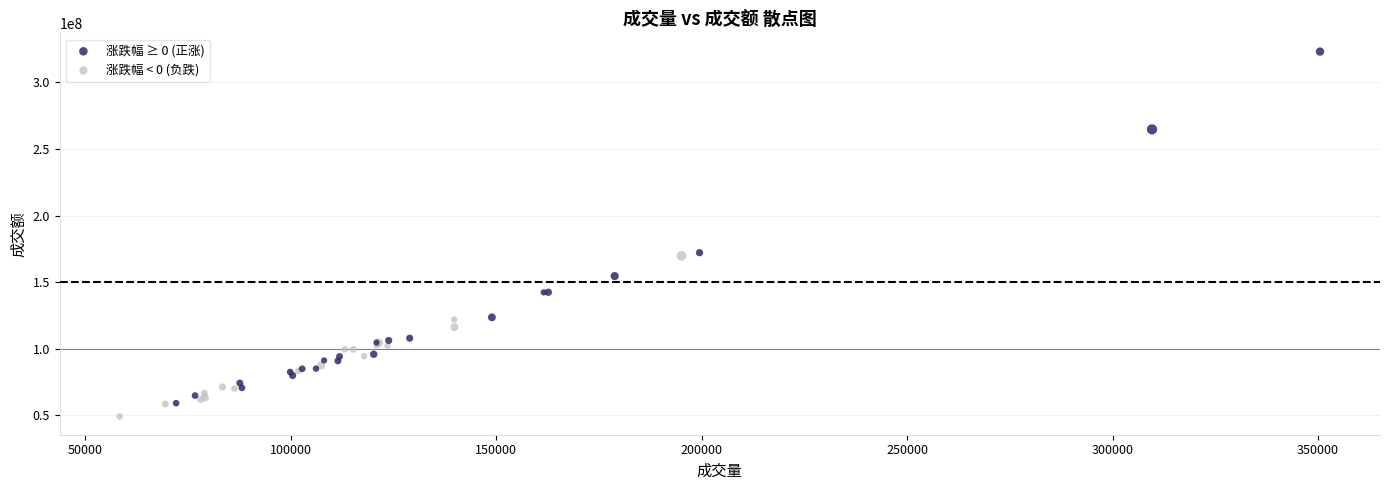

Which series has the widest spread of Y values?

涨跌幅 ≥ 0 (正涨)